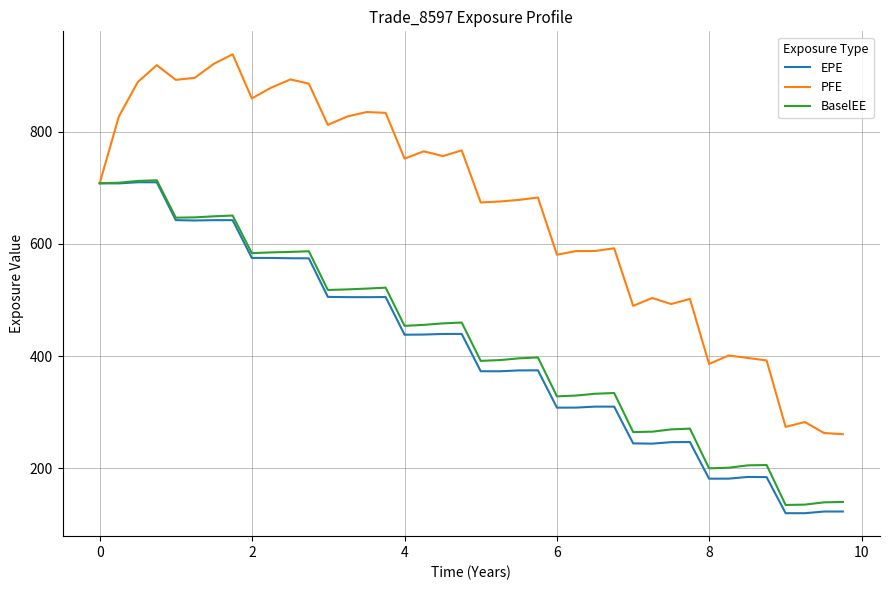

What is the lowest value of the BaselEE series?

134.5